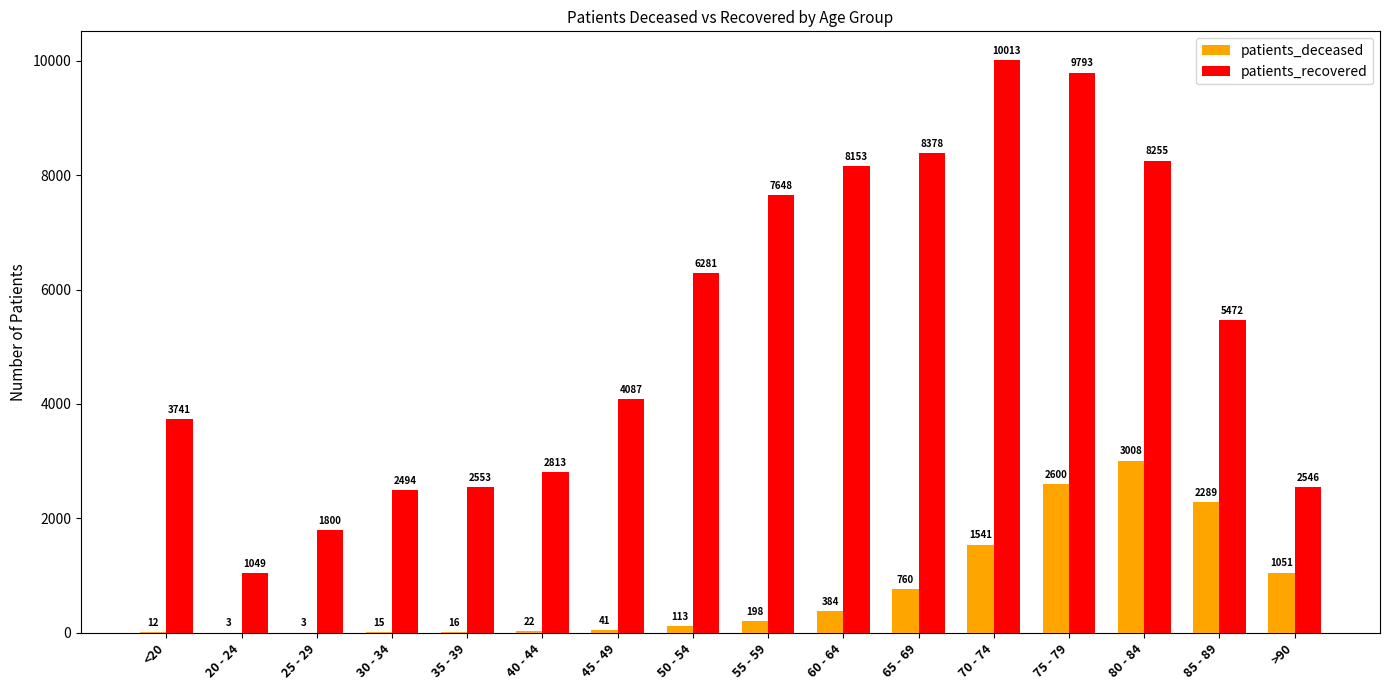

Count the number of data series in this chart.

2